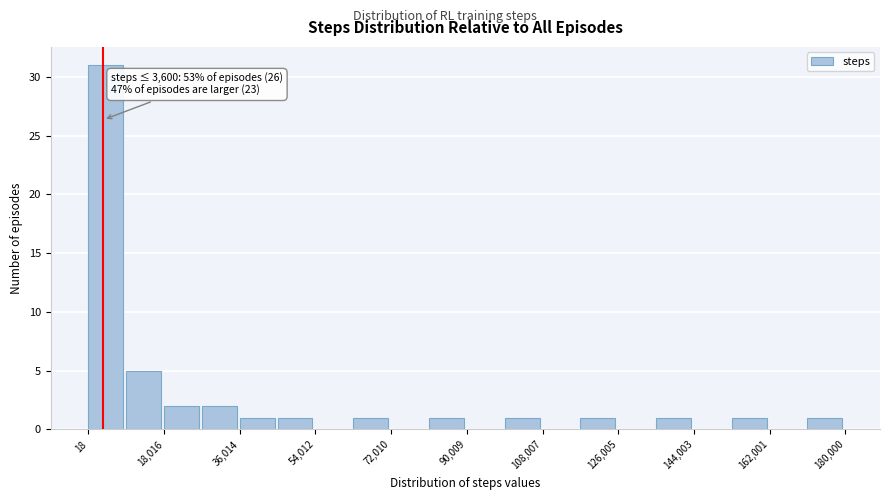

Over which range of the x-axis is the bar tallest?

0 to 10000